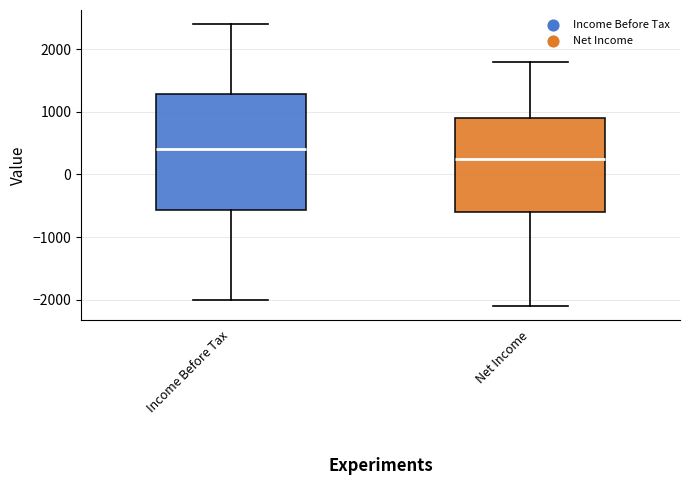

Which box has the highest median line?

Income Before Tax